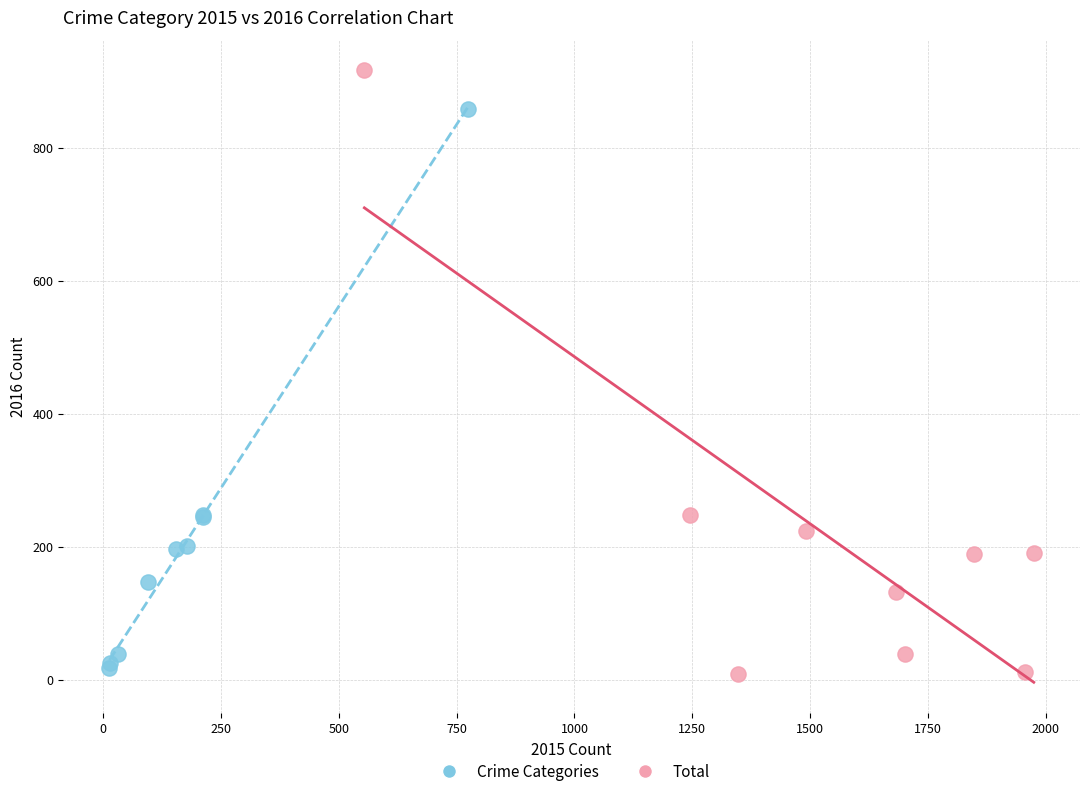

Which series reaches the maximum Y coordinate?

Total